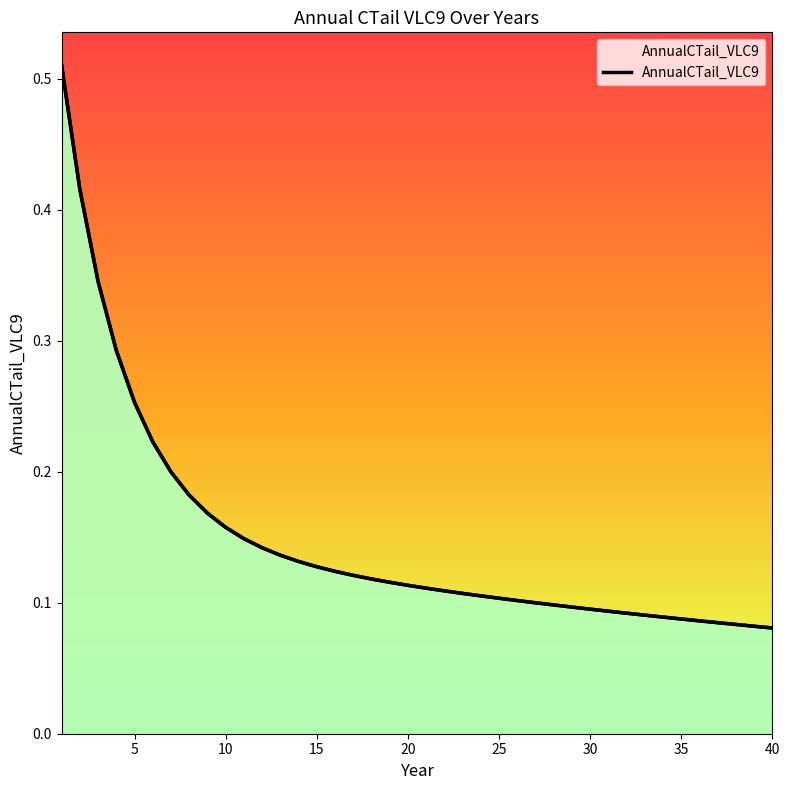

What is the greatest value displayed?

0.5